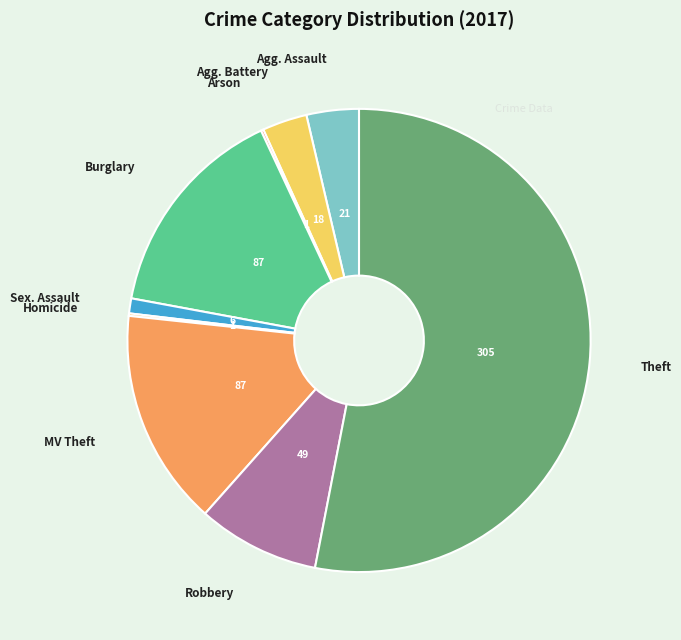

Count the number of slices in the pie.

9